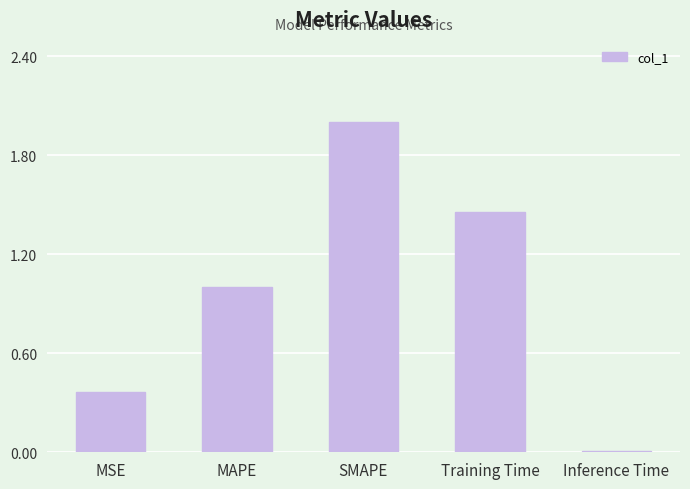

Read the value at MAPE.

1.0